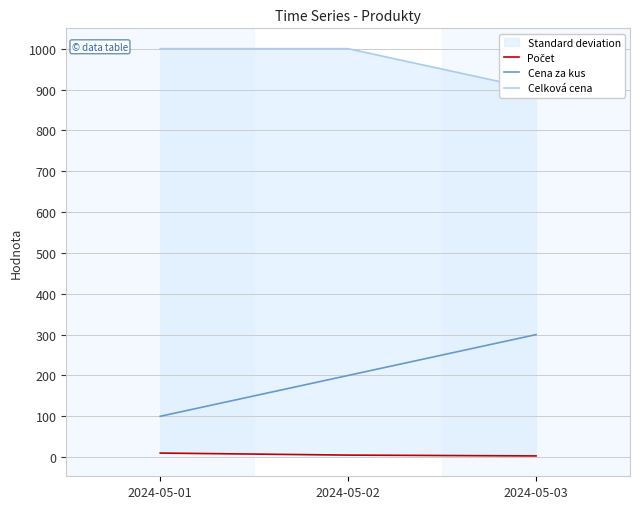

What is the difference between the Počet values at 2024-05-03 and 2024-05-02?

2